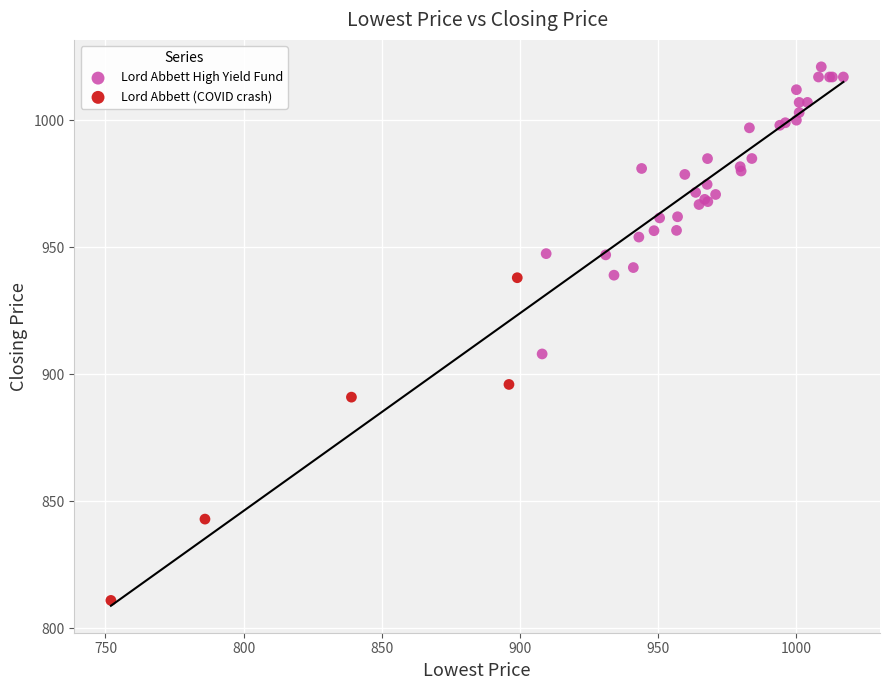

Which series has the widest spread of Y values?

Lord Abbett (COVID crash)